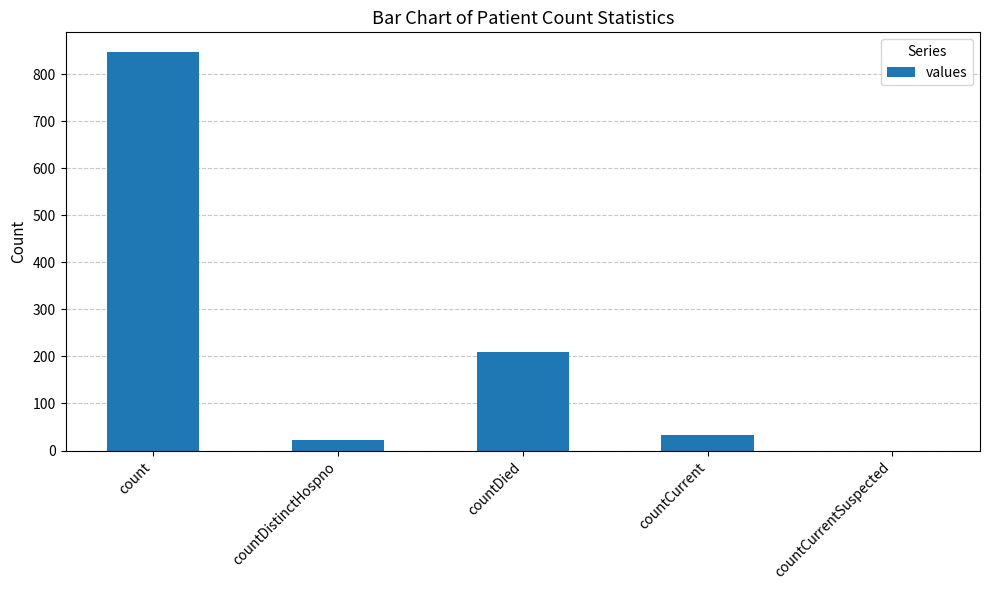

Where does the data first go above 33?

count